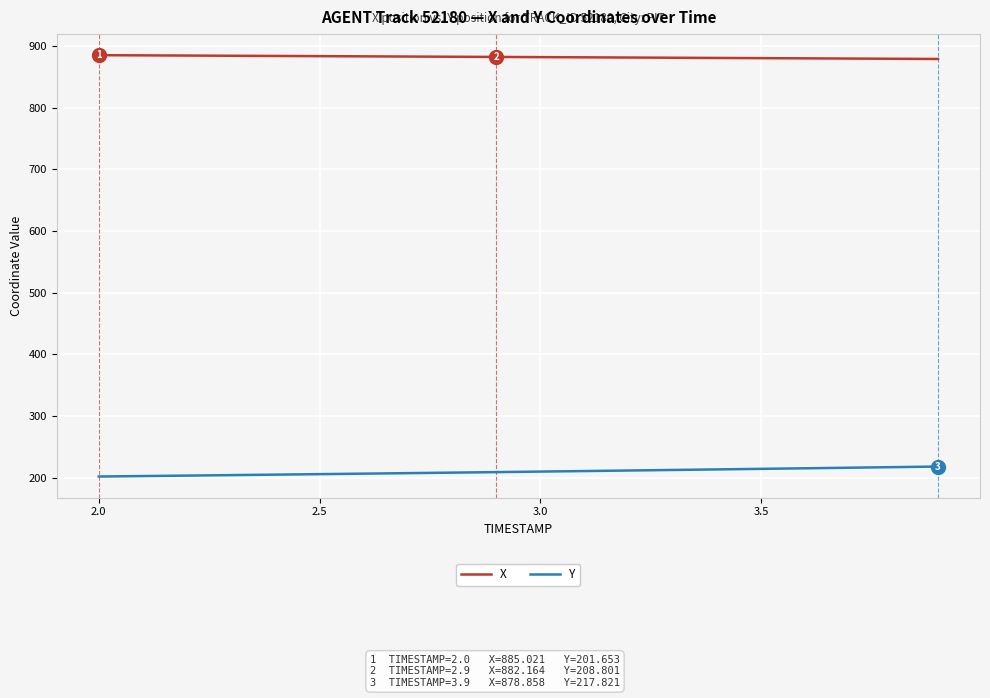

Rank the series by their maximum value, from highest to lowest.

X, Y